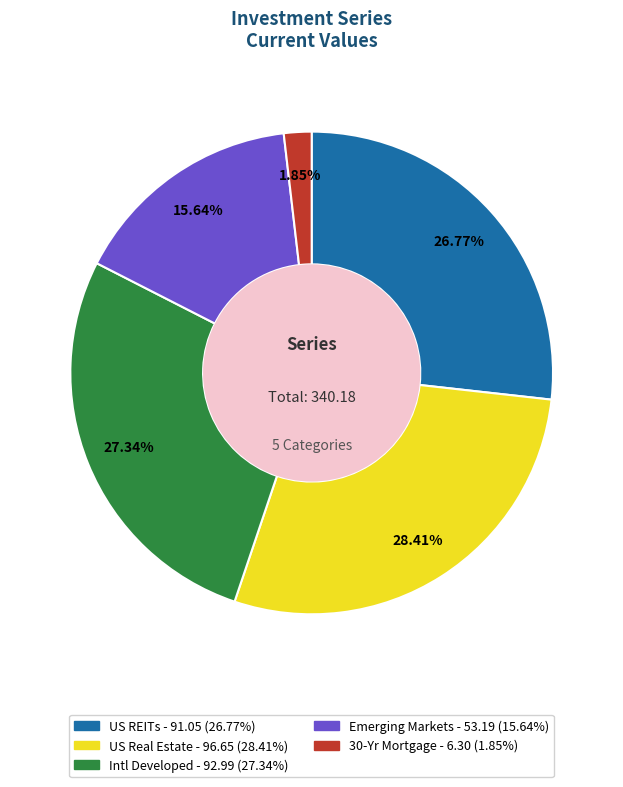

How many segments does this pie chart have?

5